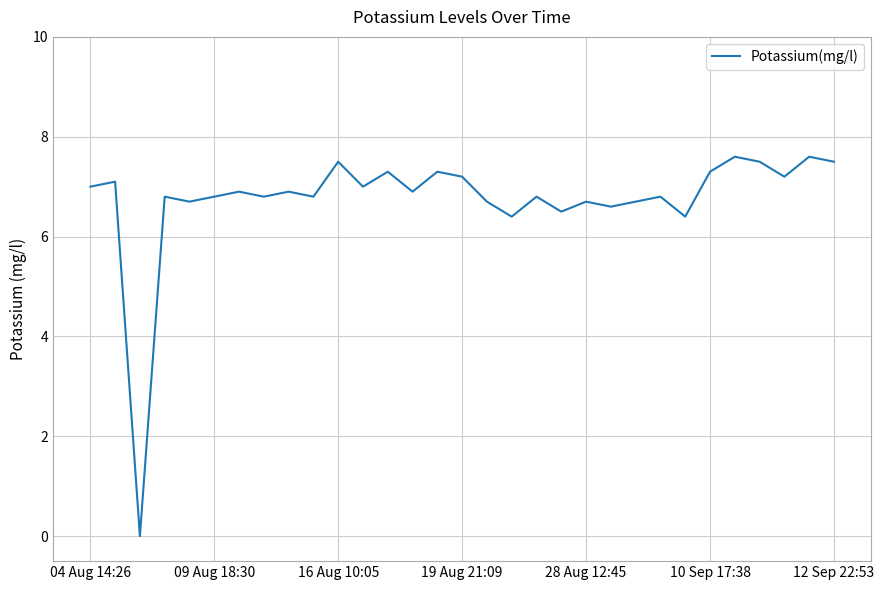

What is the greatest value displayed?

7.6